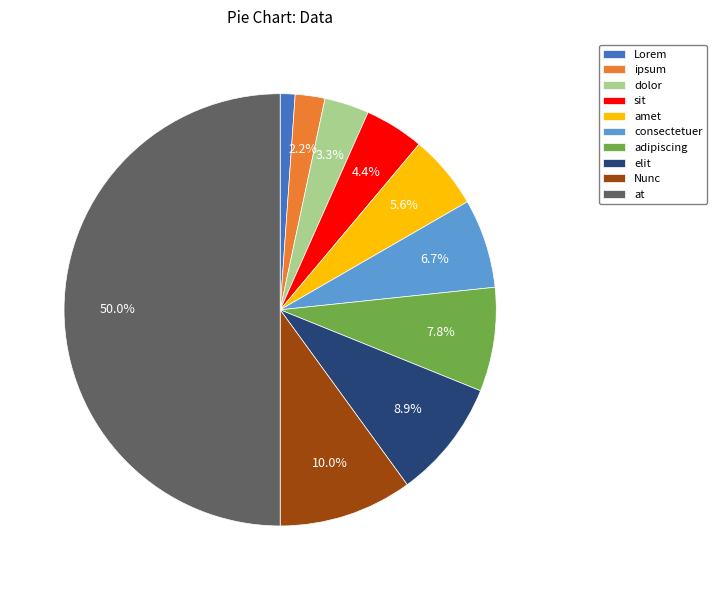

To the nearest percent, what percentage of the pie is ipsum?

2%